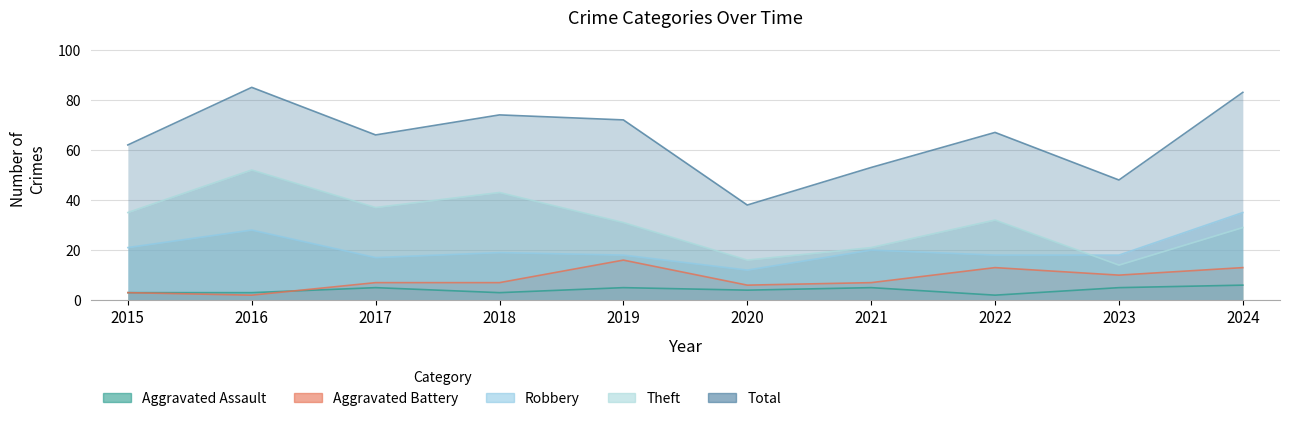

Is the value of Robbery at 2016 greater than the value of Theft at 2016?

No